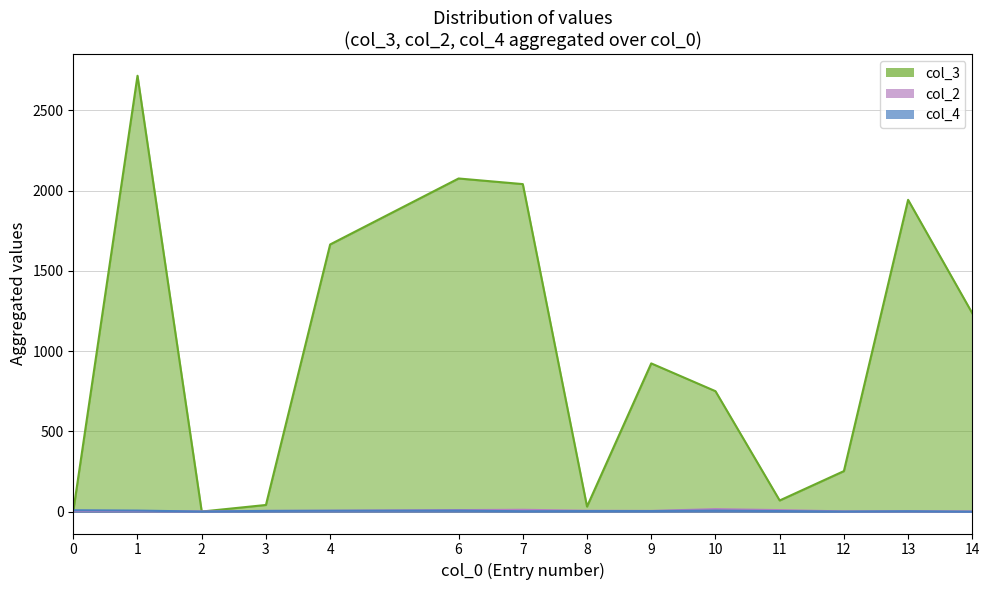

Rank the series by their maximum value, from highest to lowest.

col_3, col_2, col_4